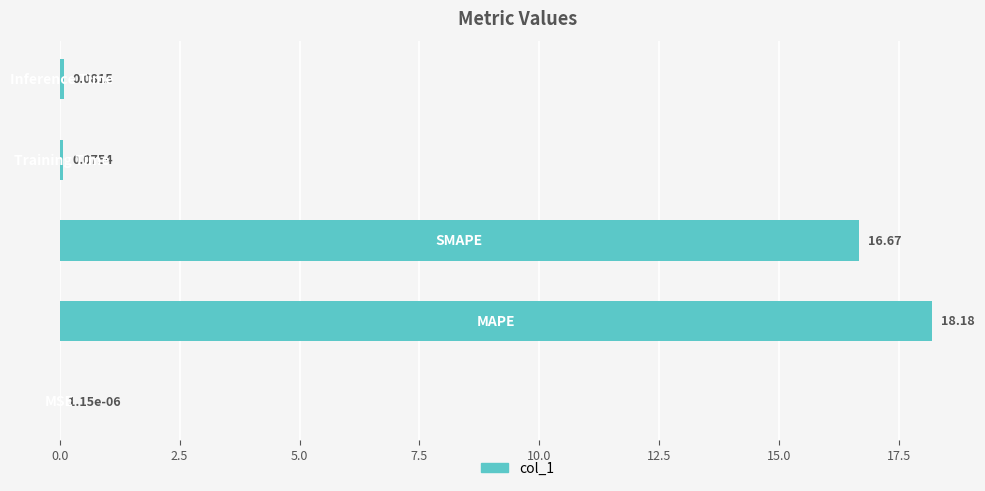

What is the sum of all values?

35.0